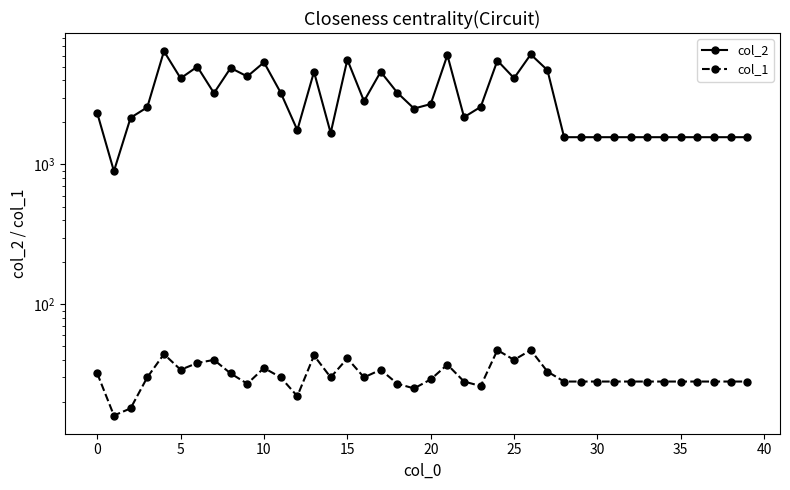

How many interior local peaks does the col_2 series have?

10